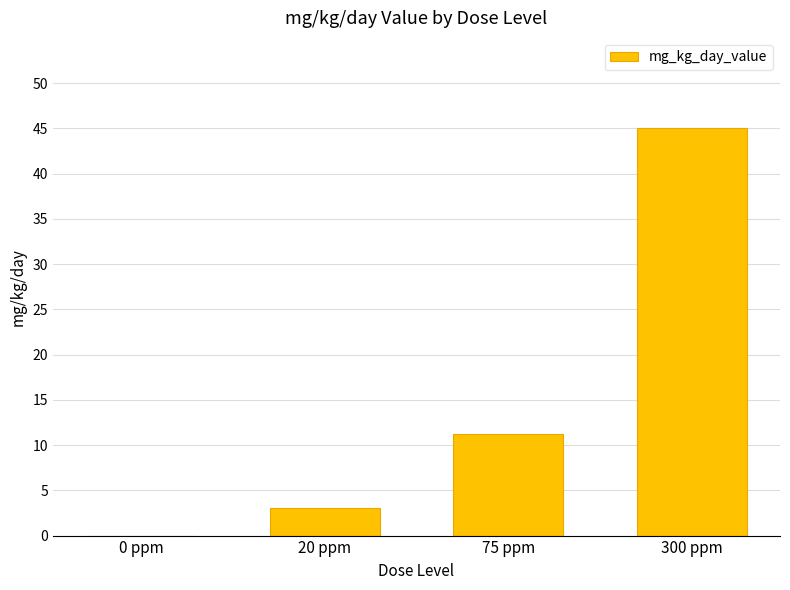

What is the sum of the values at 300 ppm and 0 ppm?

45.0